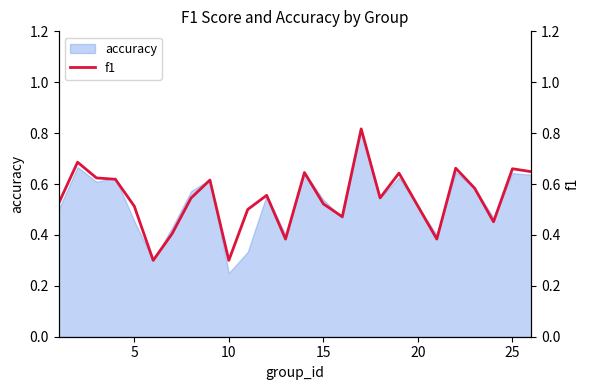

Where is accuracy nearest to the value 0?

10